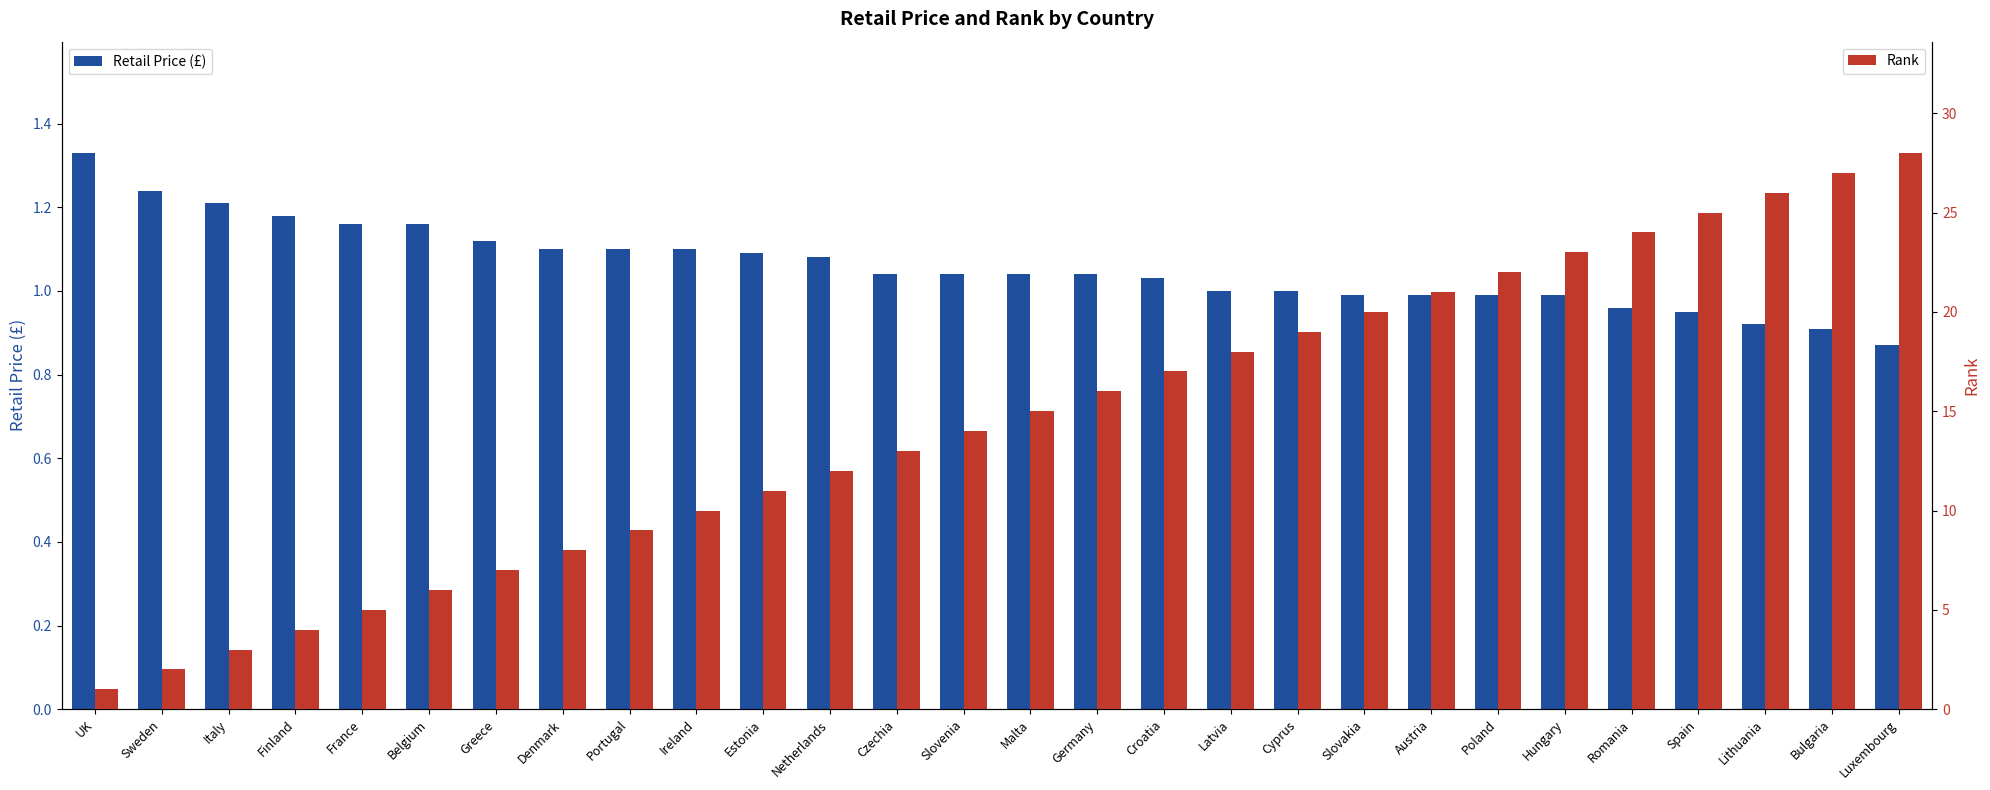

Which category has the highest value in the Rank series?

Luxembourg